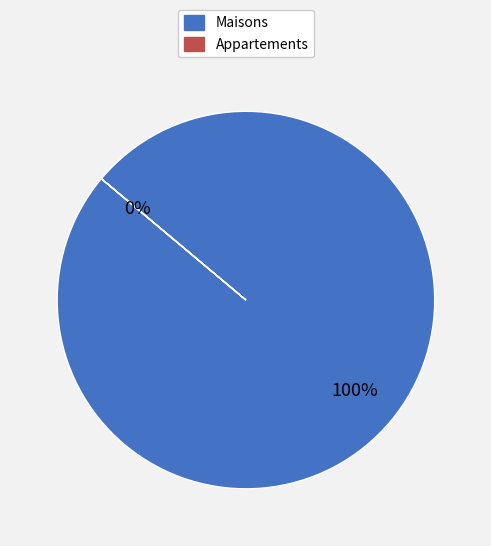

To the nearest percent, what is the average slice percentage?

50%